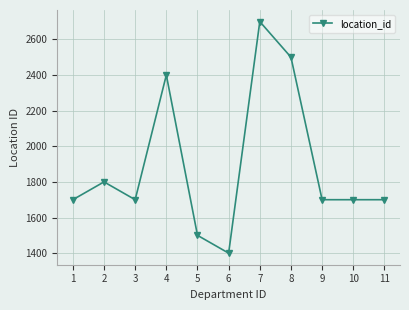

At which category does the chart reach its peak across all series?

7